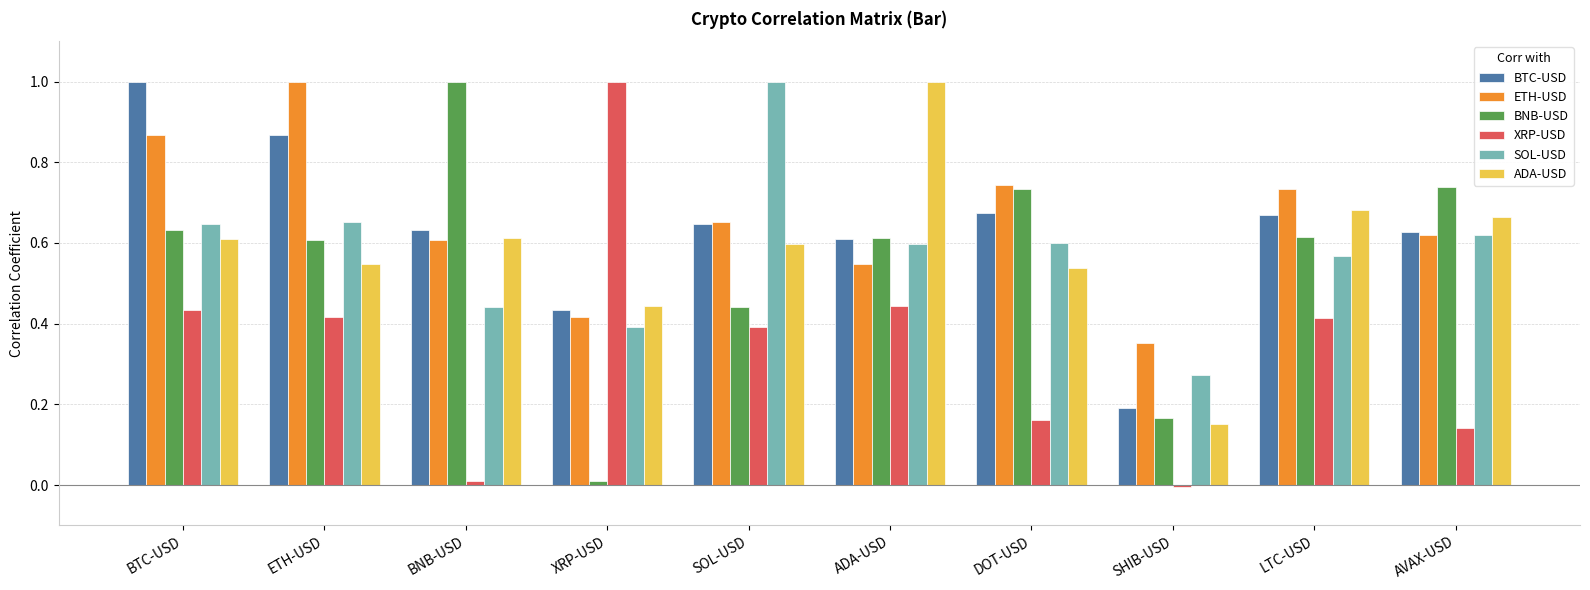

What is the difference between the maximum and minimum values in the ADA-USD series?

0.8